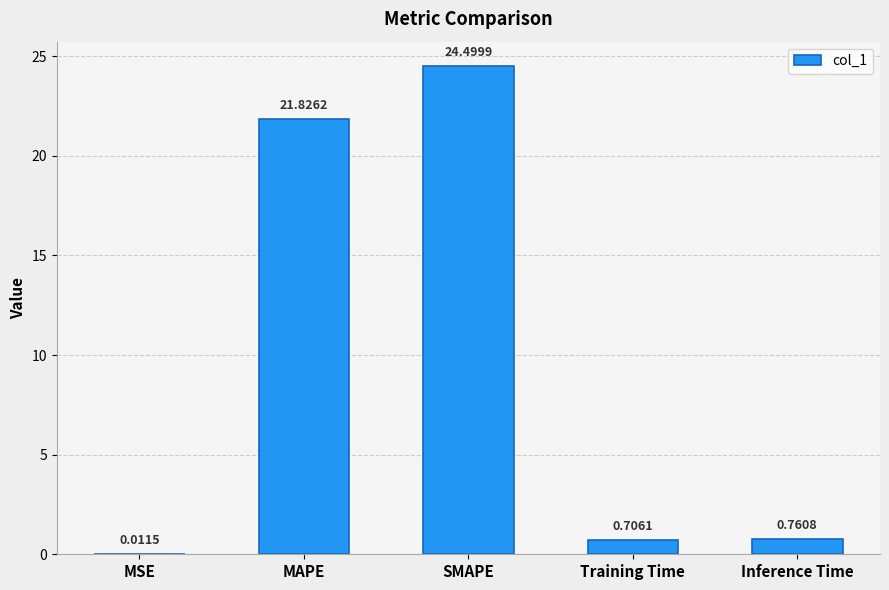

Are the bars horizontal?

No